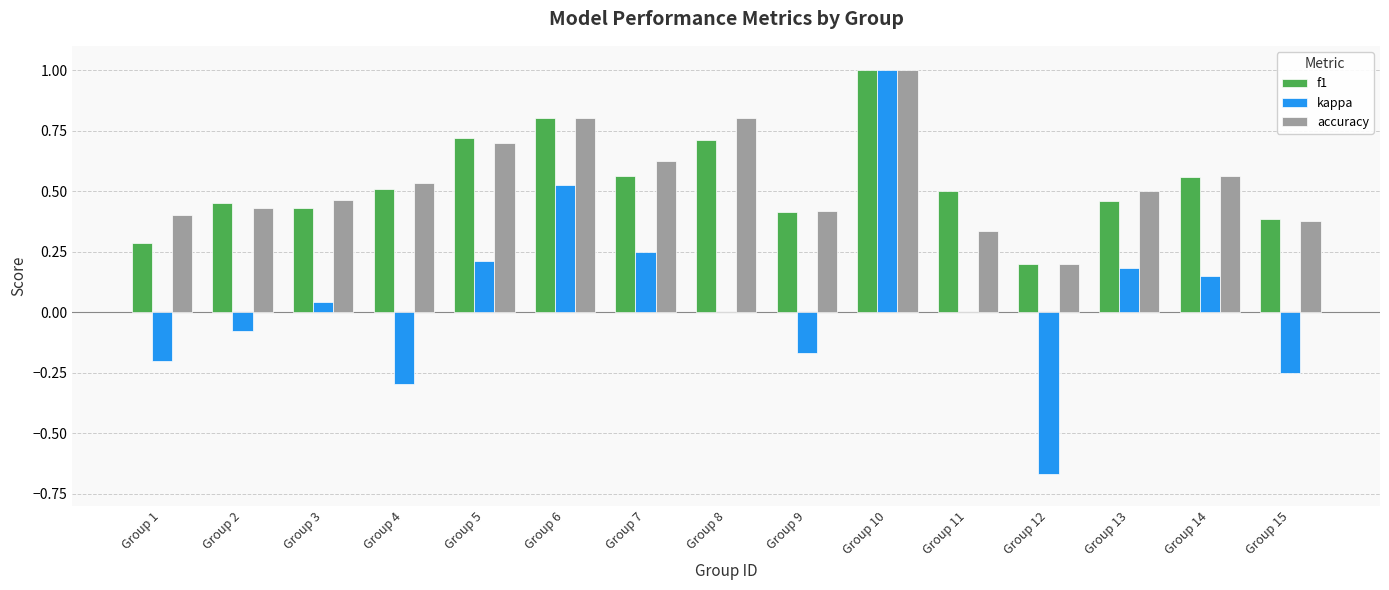

Which category has the highest value in the f1 series?

Group 10